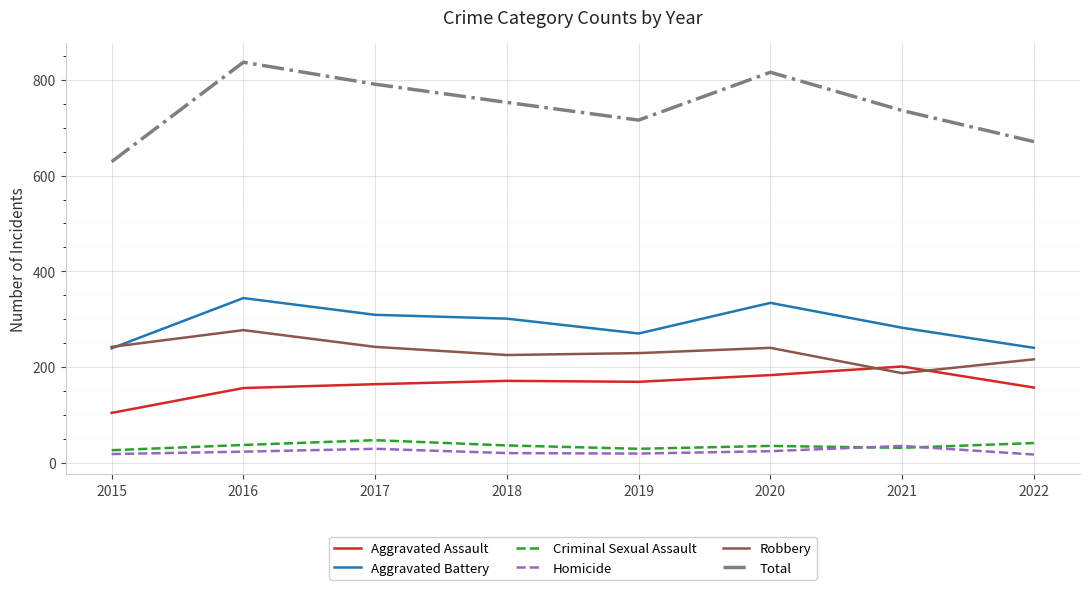

What is the approximate value of Total at 2017?

791